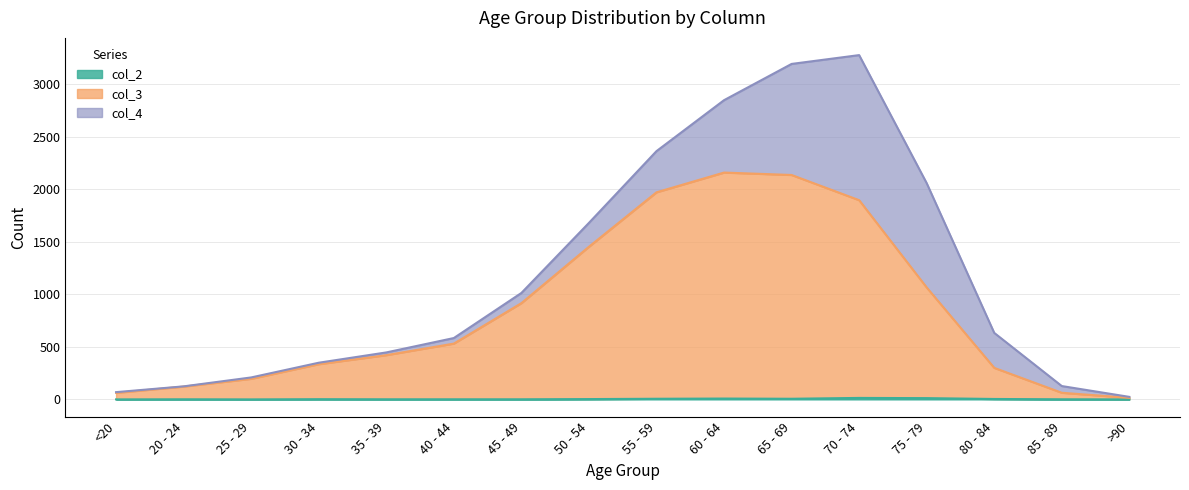

Which series has the widest spread of values?

col_3